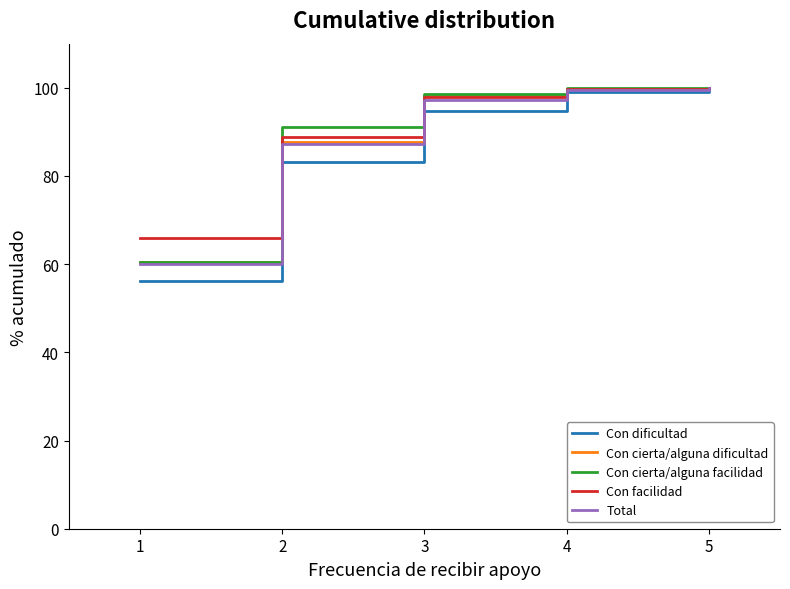

True or false: Con cierta/alguna facilidad has a value of 147.6 at 4.

False